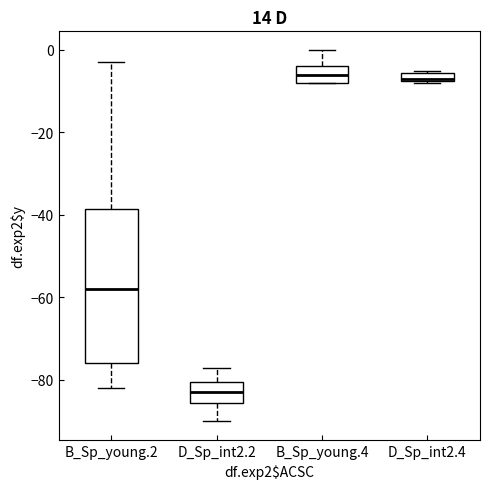

Which box is the tallest, from its lower edge to its upper edge?

B_Sp_young.2